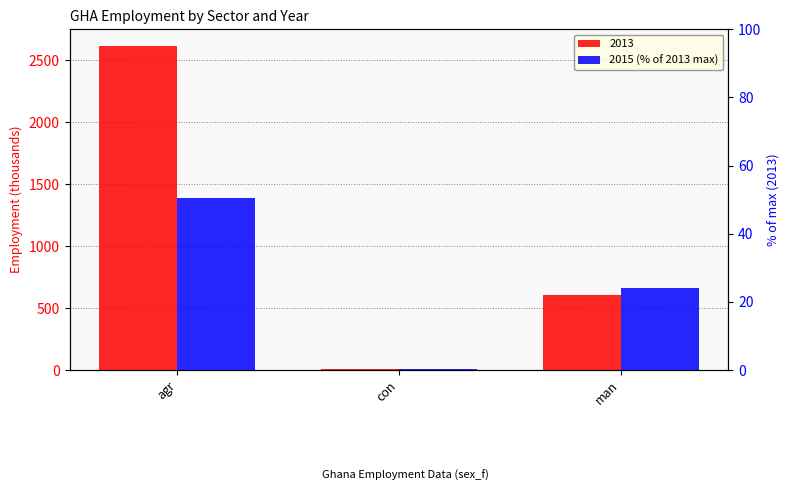

List the labels in order of value, largest first.

agr, man, con